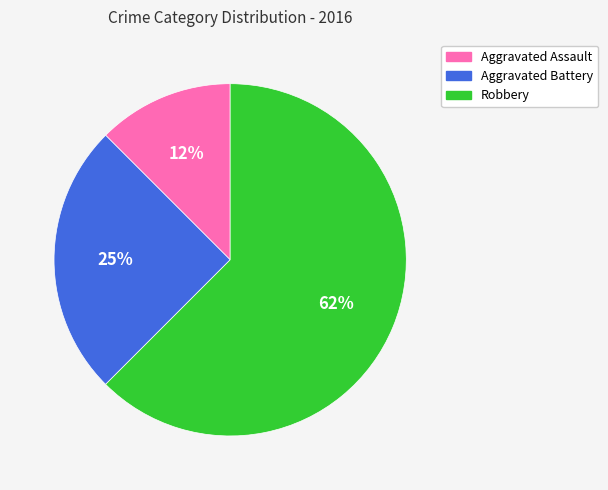

Do Aggravated Battery and Aggravated Assault together represent more than half of the pie?

No